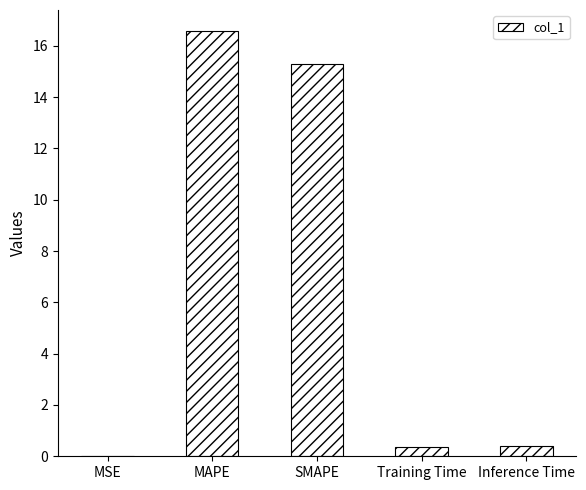

What value does the data have at SMAPE?

15.3